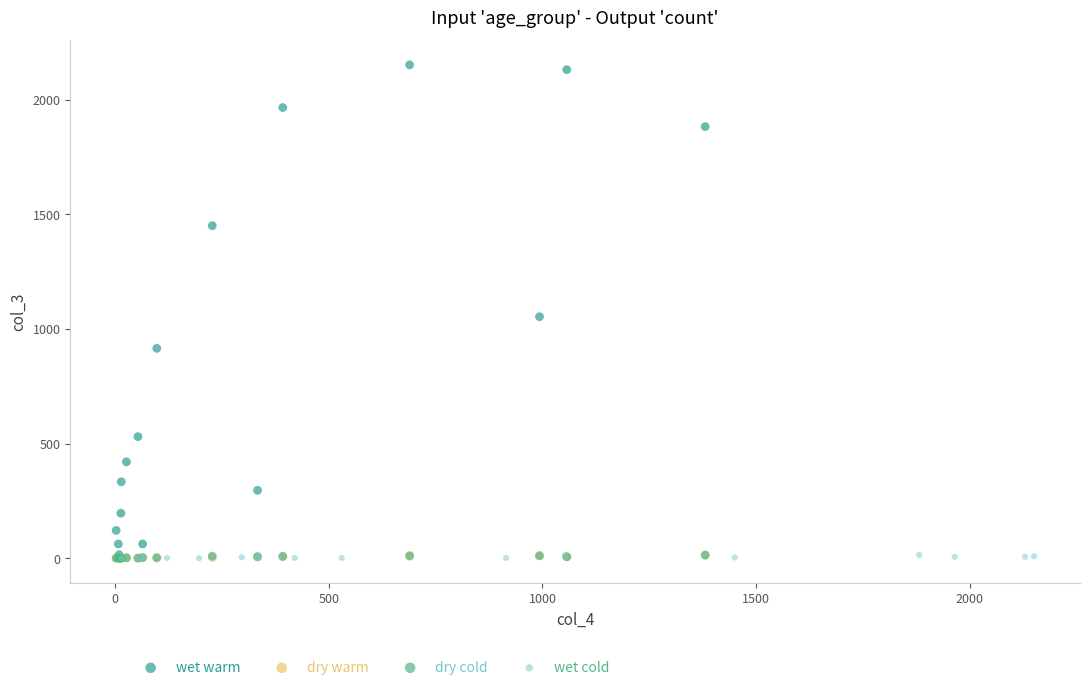

Which series contains the highest Y value?

wet warm